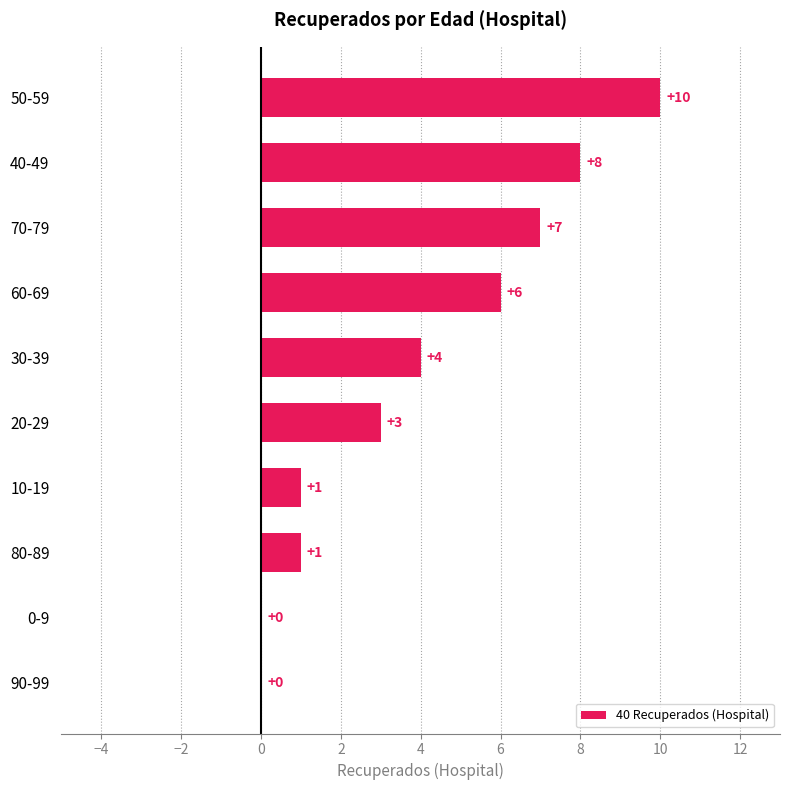

At which category does the chart reach its peak across all series?

50-59